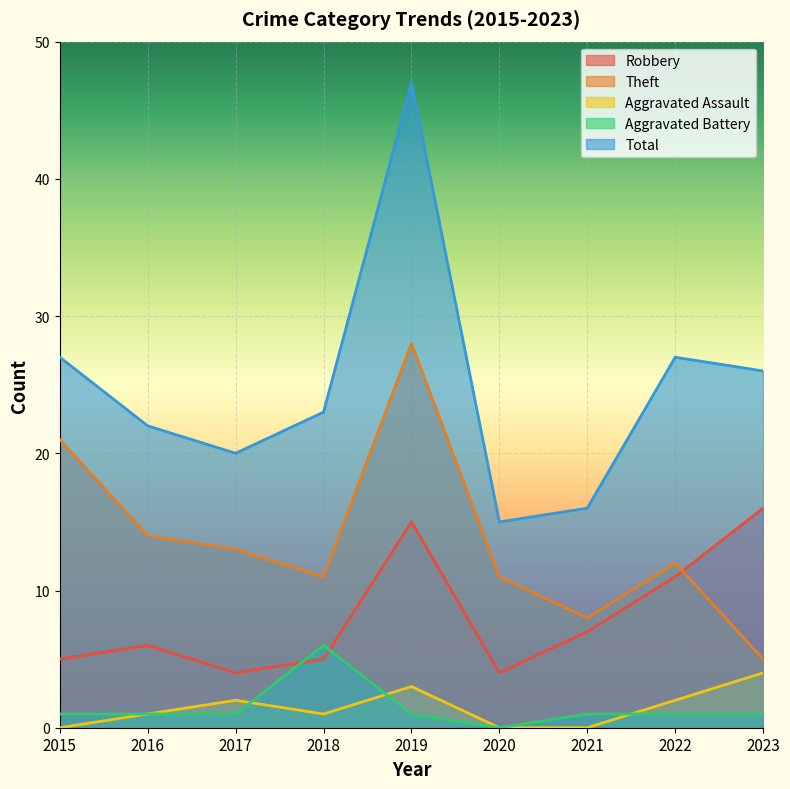

At 2016, list the series in order from smallest to largest.

Aggravated Assault, Aggravated Battery, Robbery, Theft, Total